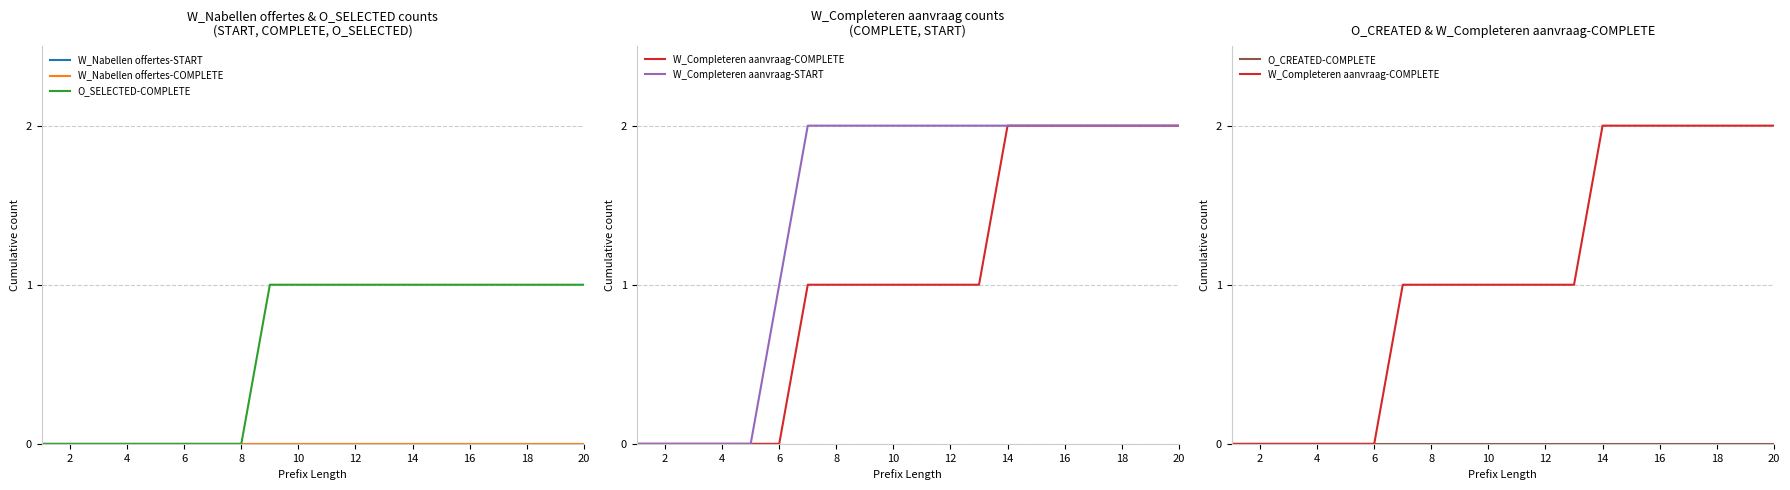

Rank the series by their maximum value, from lowest to highest.

W_Nabellen offertes-START, W_Nabellen offertes-COMPLETE, O_CREATED-COMPLETE, O_SELECTED-COMPLETE, W_Completeren aanvraag-COMPLETE, W_Completeren aanvraag-START